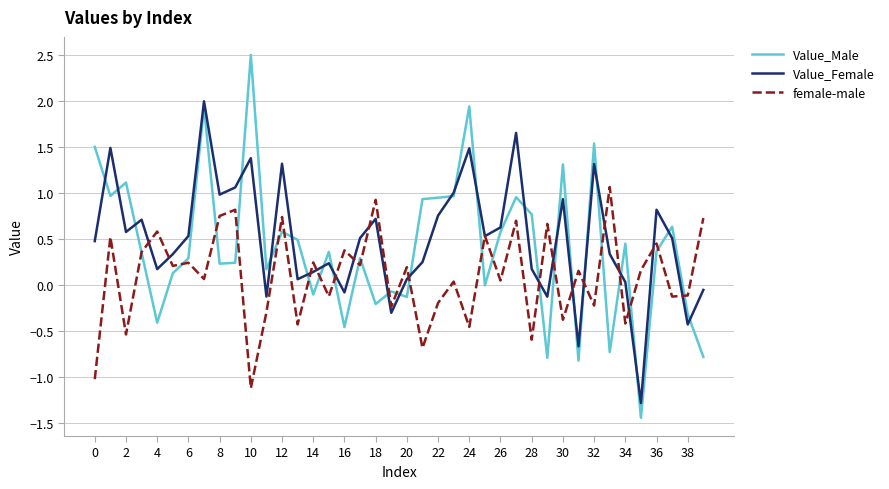

Which series has the largest range (max minus min)?

Value_Male